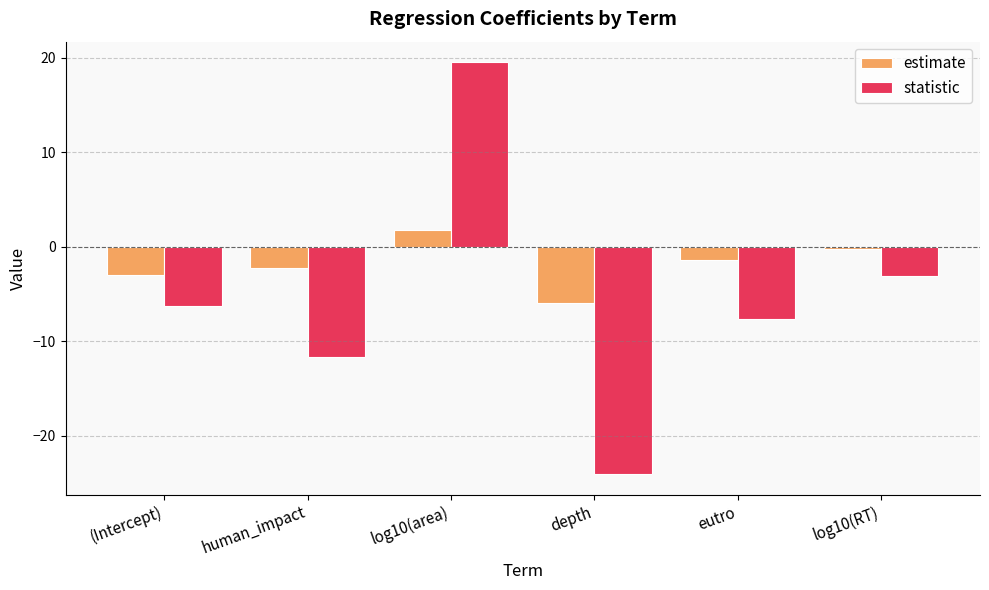

Rank the categories by estimate value from lowest to highest.

depth, (Intercept), human_impact, eutro, log10(RT), log10(area)